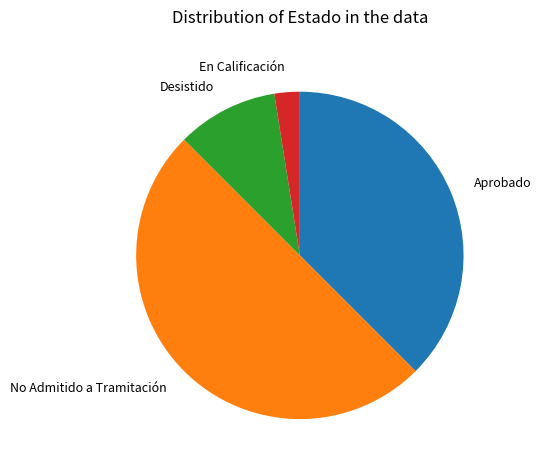

Which slice is the smallest?

En Calificación